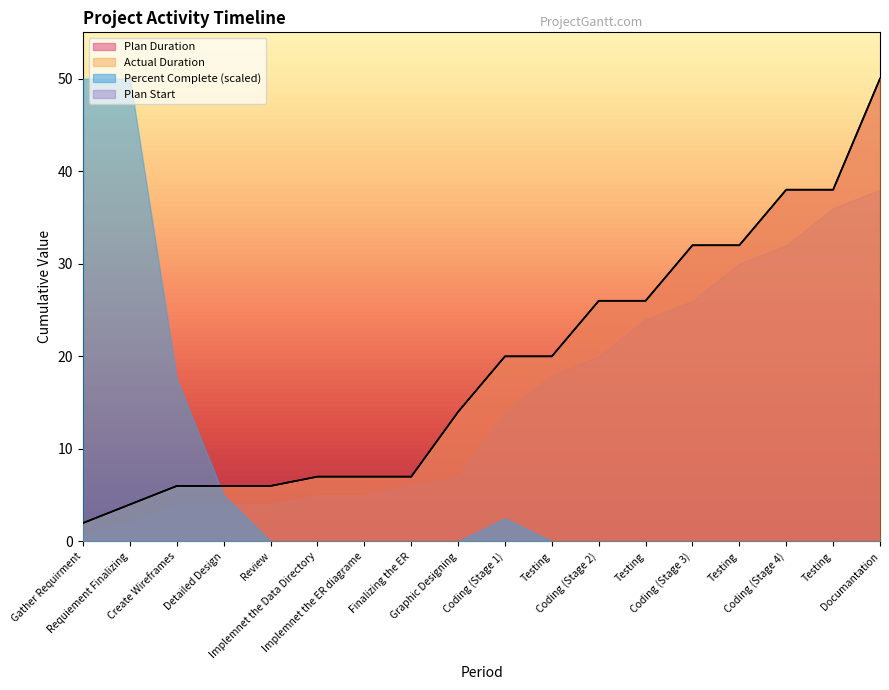

Reading left to right, extract all data points from this chart.

Plan Start: 1.0	2.0	4.0	4.0	4.0	5.0	5.0	6.0	7.0	14.0	18.0	20.0	24.0	26.0	30.0	32.0	36.0	38.0
Plan Duration: 1.0	2.0	2.0	2.0	2.0	2.0	2.0	1.0	7.0	6.0	2.0	6.0	2.0	6.0	2.0	6.0	2.0	12.0
Actual Duration: 1.0	2.0	2.0	2.0	2.0	2.0	2.0	1.0	7.0	6.0	2.0	6.0	2.0	6.0	2.0	6.0	2.0	12.0
Percent Complete: 1.0	1.0	0.3	0.1	0.0	0.0	0.0	0.0	0.0	0.1	0.0	0.0	0.0	0.0	0.0	0.0	0.0	0.0